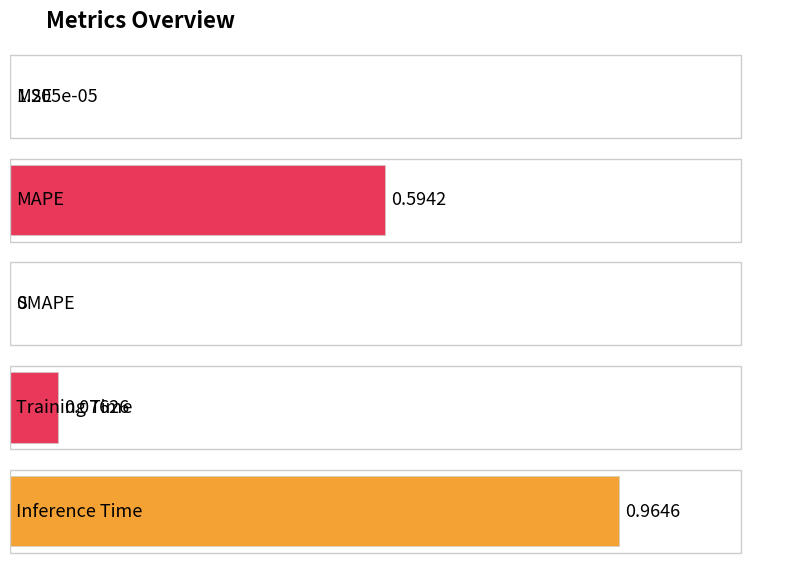

How many distinct data groups are displayed?

1